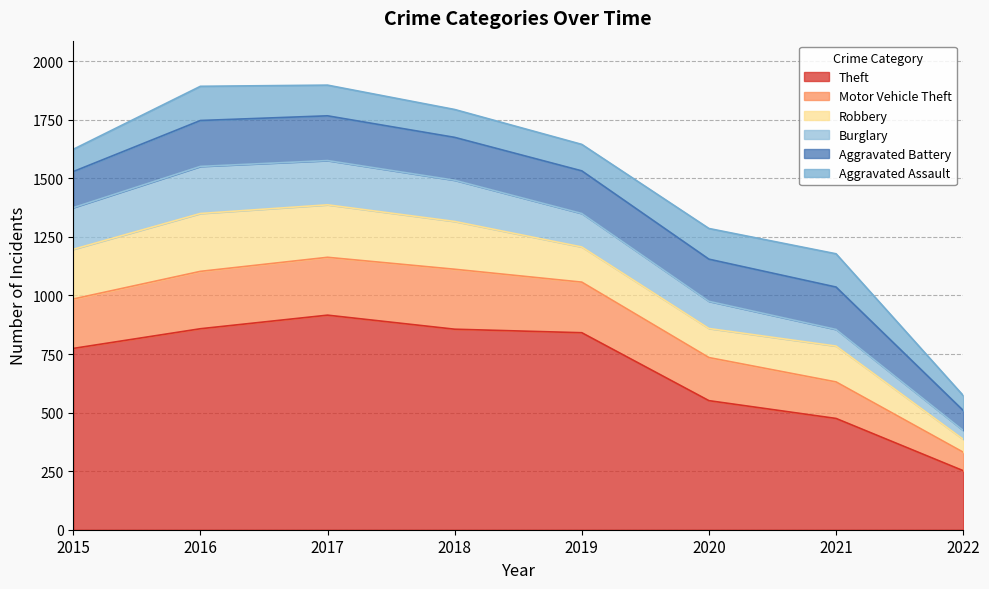

How many series are shown in this chart?

6